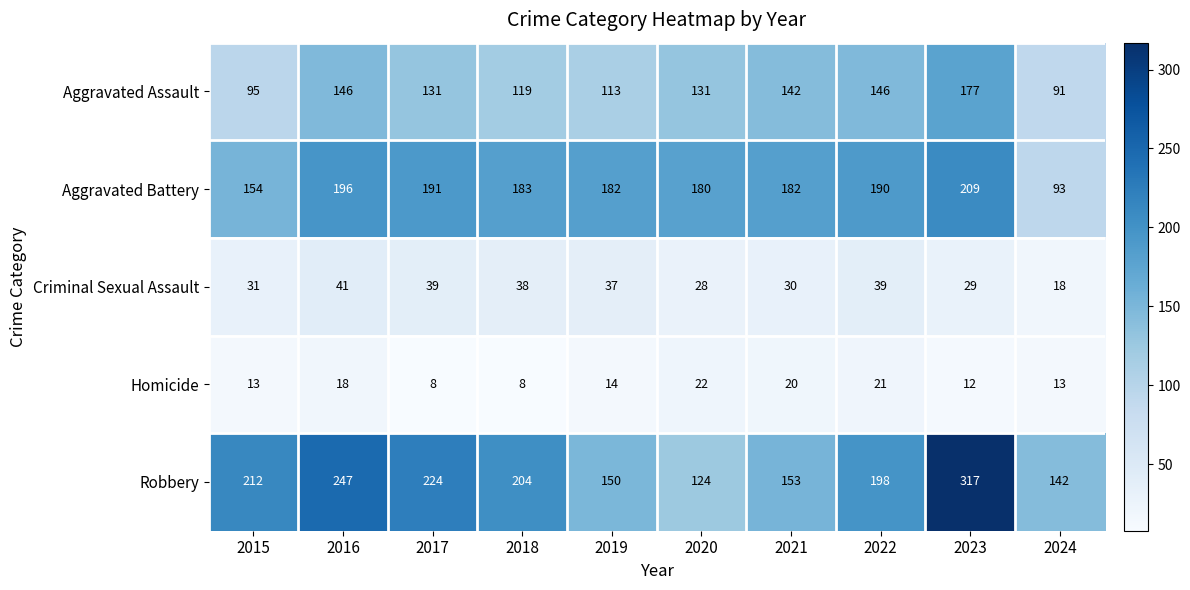

What is the difference between the Homicide values at 2016 and 2019?

4